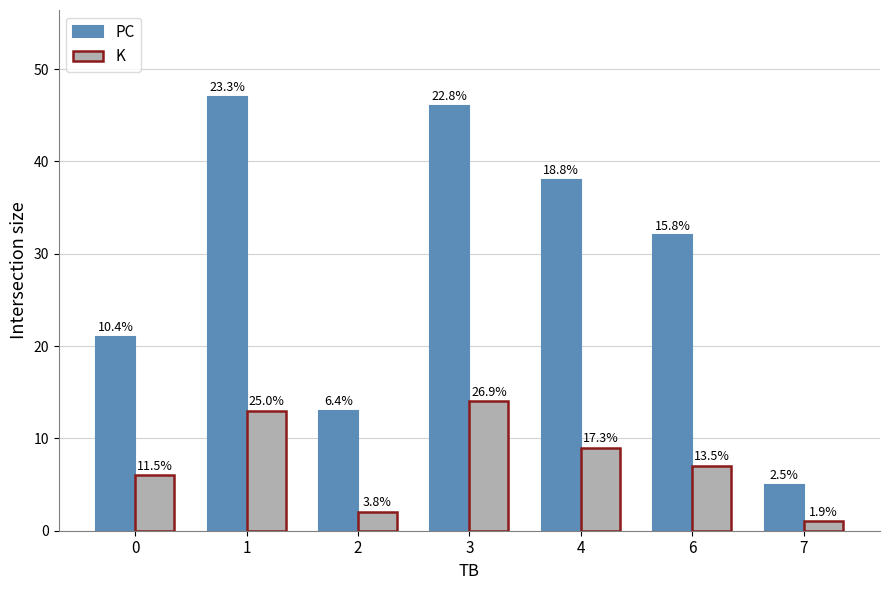

Is it true that K equals 6 at 0?

True